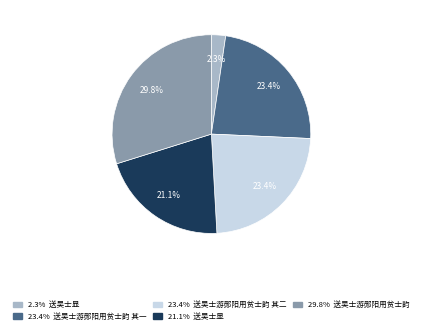

Does any single category account for the majority?

No